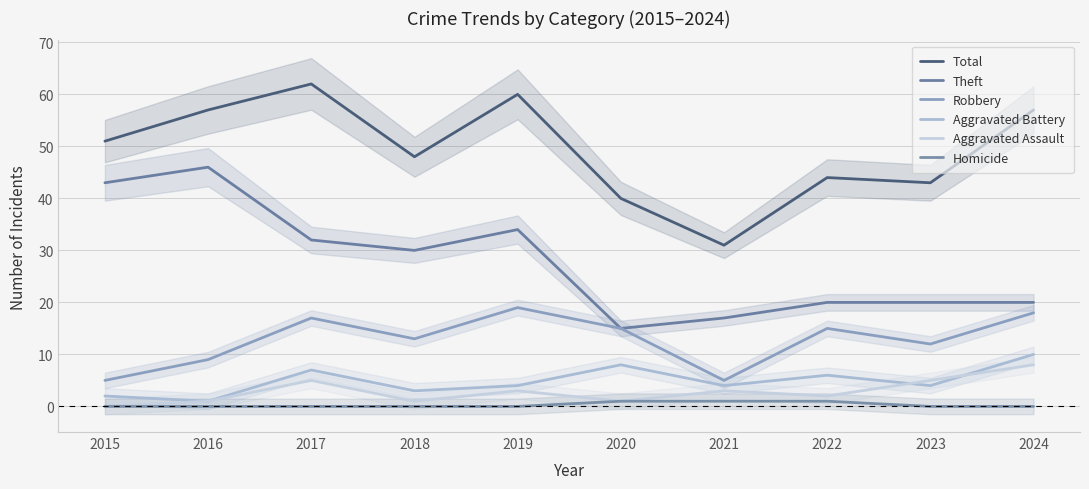

True or false: Homicide has a value of 1 at 2021.

True